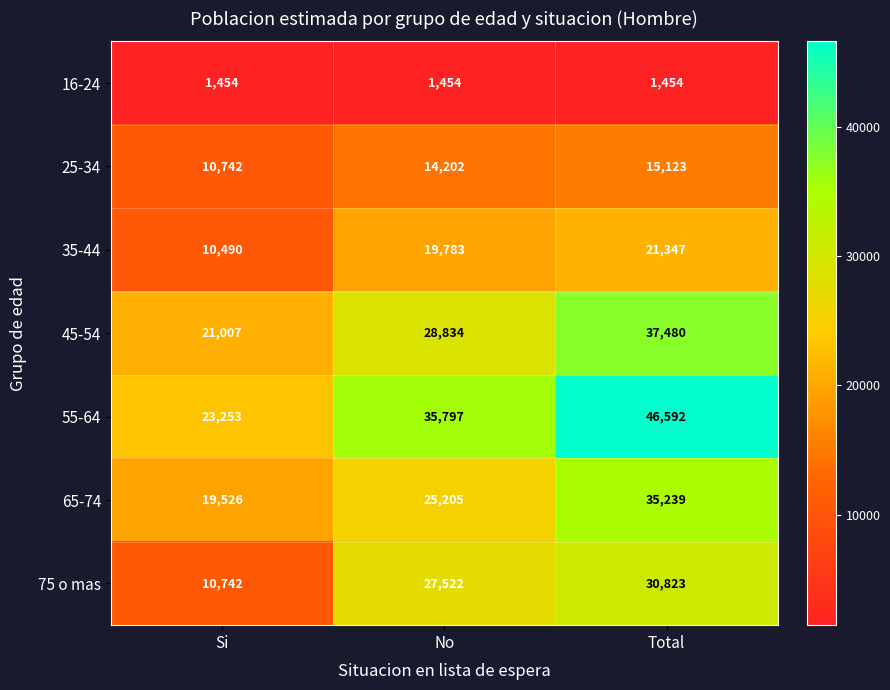

How many data points does each series have?

3